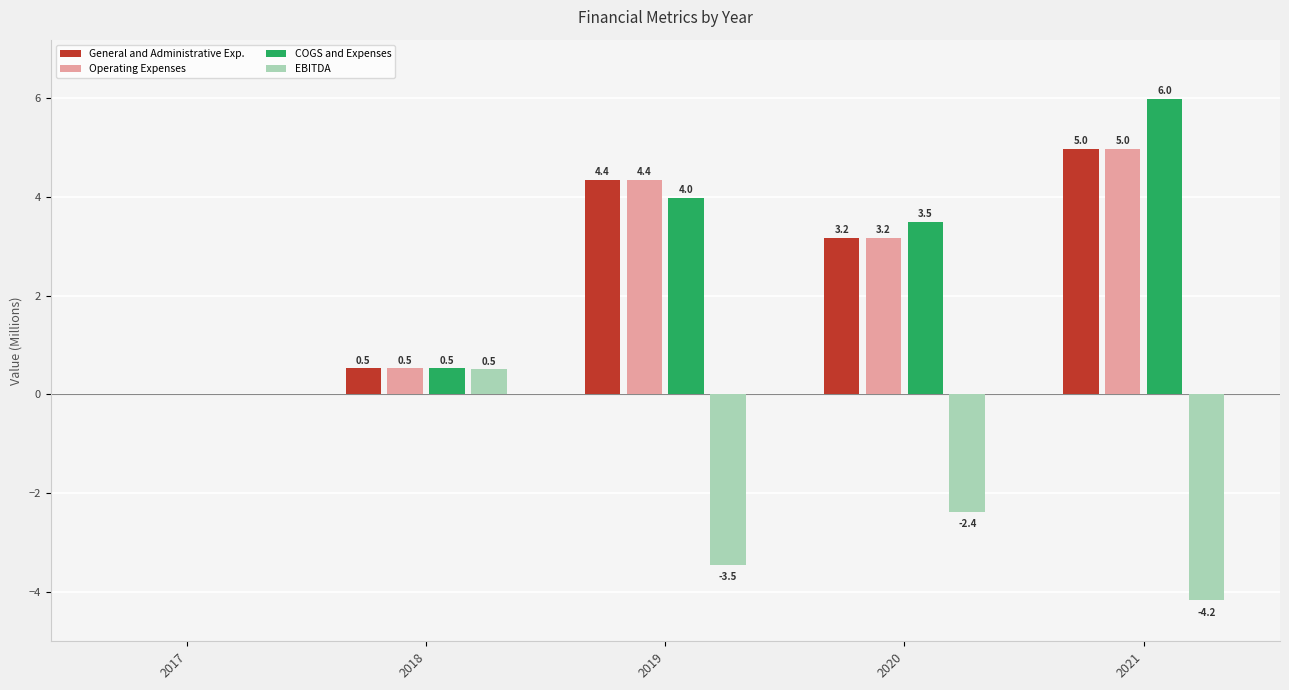

What is the sum of the General and Administrative Exp. values at 2021 and 2020?

8.1